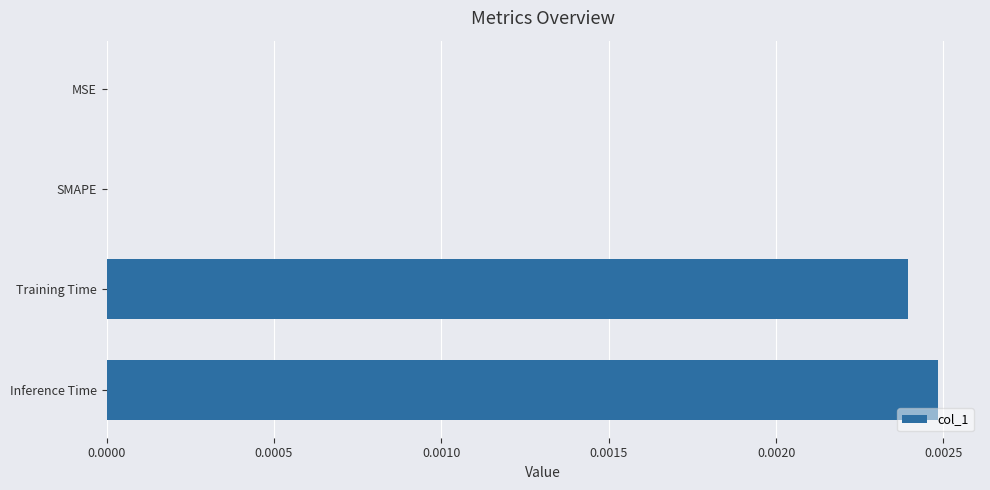

The chart shows a value of 0.0 at MSE. True or false?

True